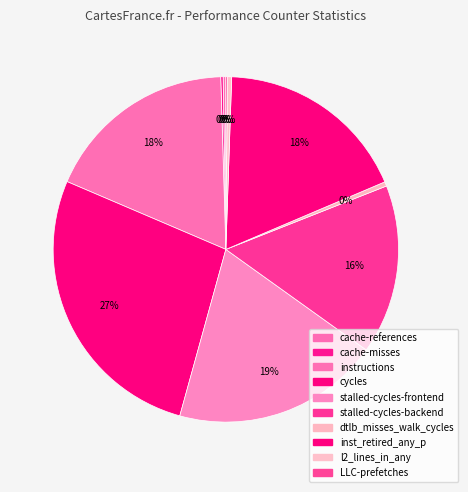

Is LLC-prefetches the majority of the pie?

No